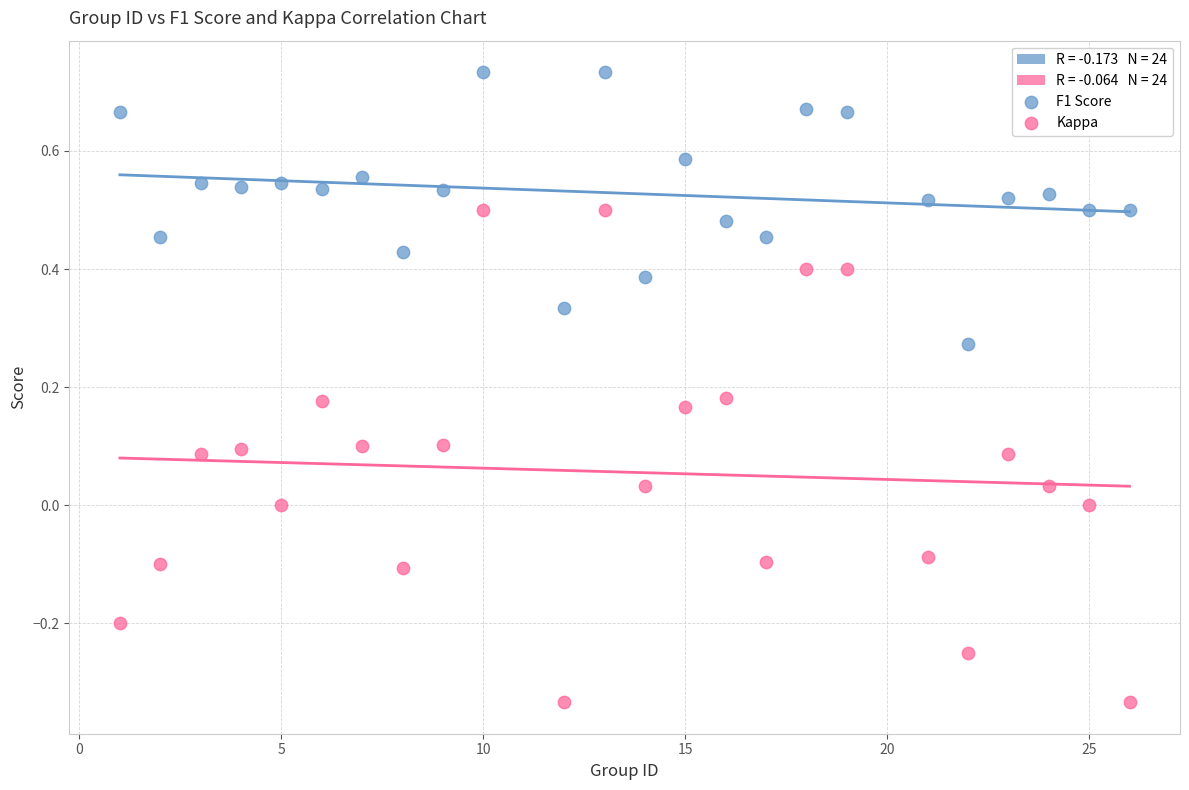

Which series contains the highest Y value?

F1 Score